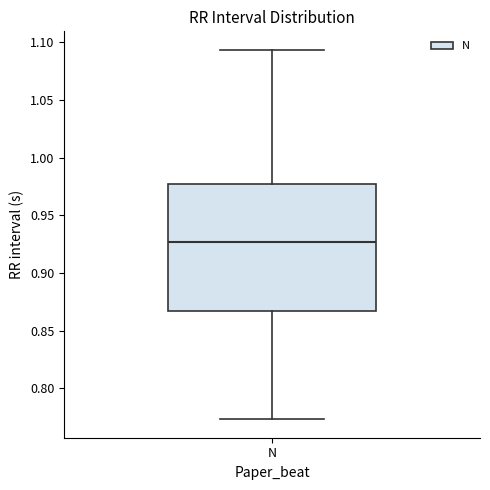

Transcribe this box plot: give where the median line is, the range the box spans, and where the two whiskers end, as read against the y-axis. The values are not printed on the chart, so give them approximately, as read against the axis.

median 0.925, box 0.865 to 0.975, whiskers 0.775 to 1.095